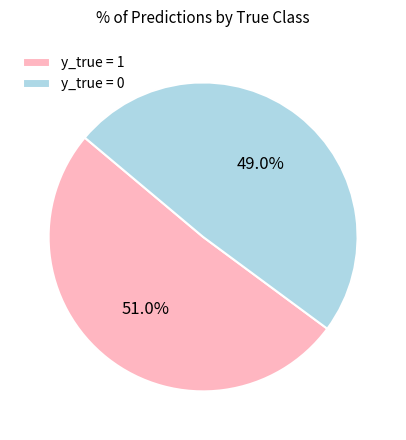

To the nearest percent, what is the difference between the y_true = 0 and y_true = 1 slice percentages?

2%